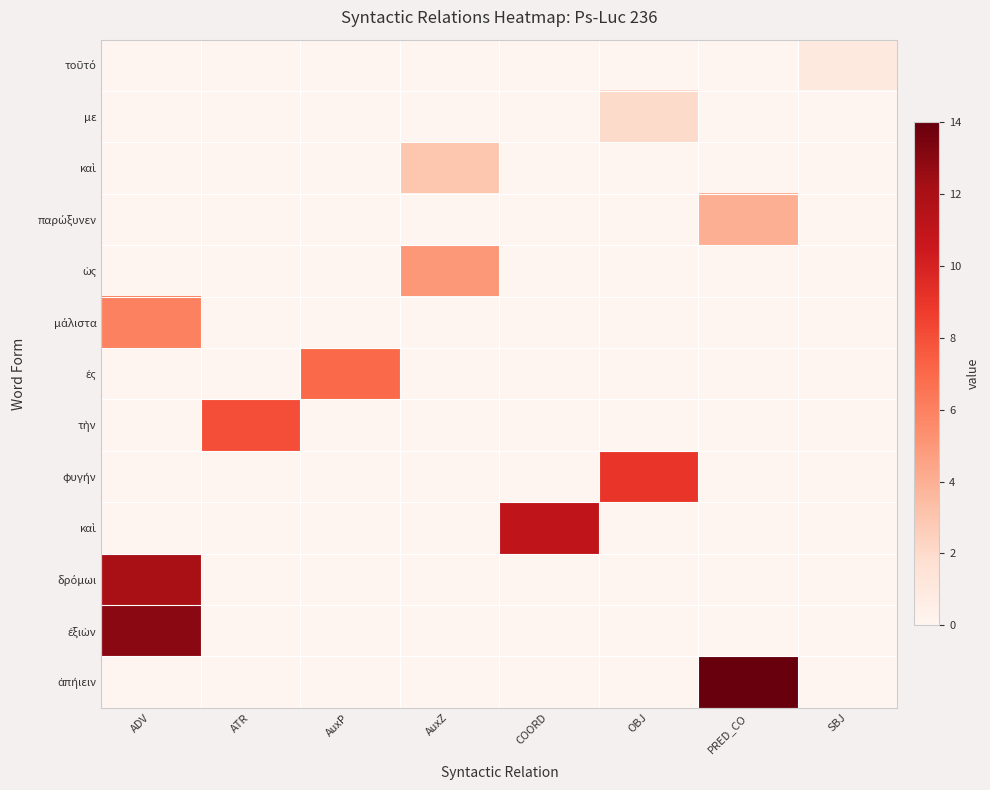

Which series has the widest spread of values?

row_12